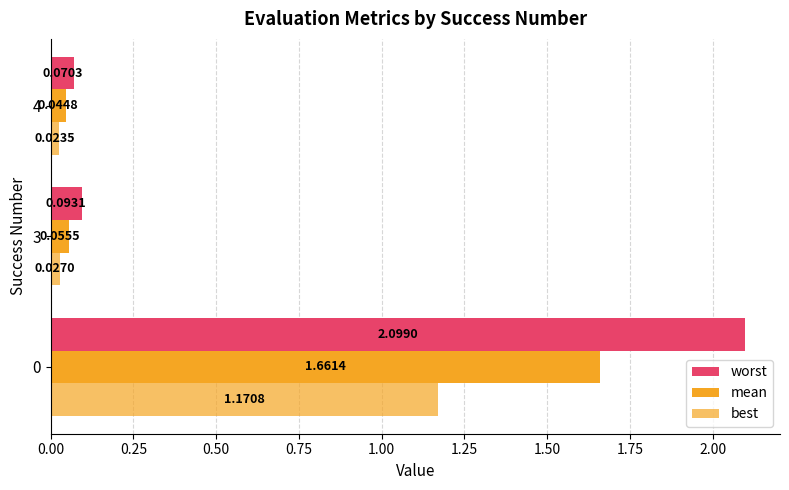

How many distinct data groups are displayed?

3